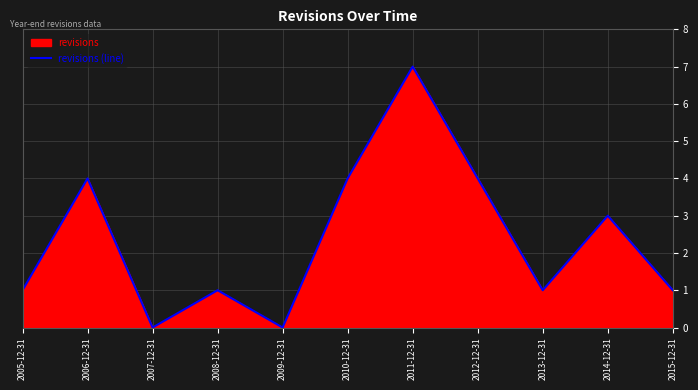

The chart shows a value of 2 at 2008-12-31. True or false?

False